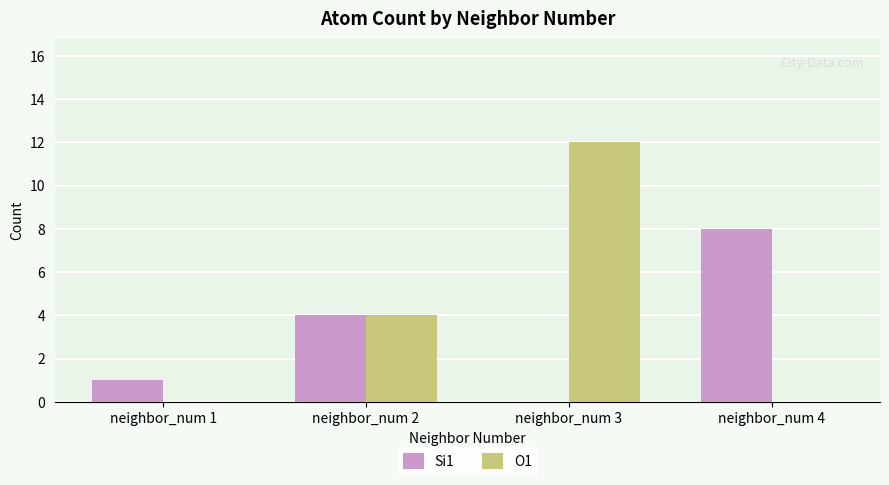

What is the total value across all series at neighbor_num 2?

8